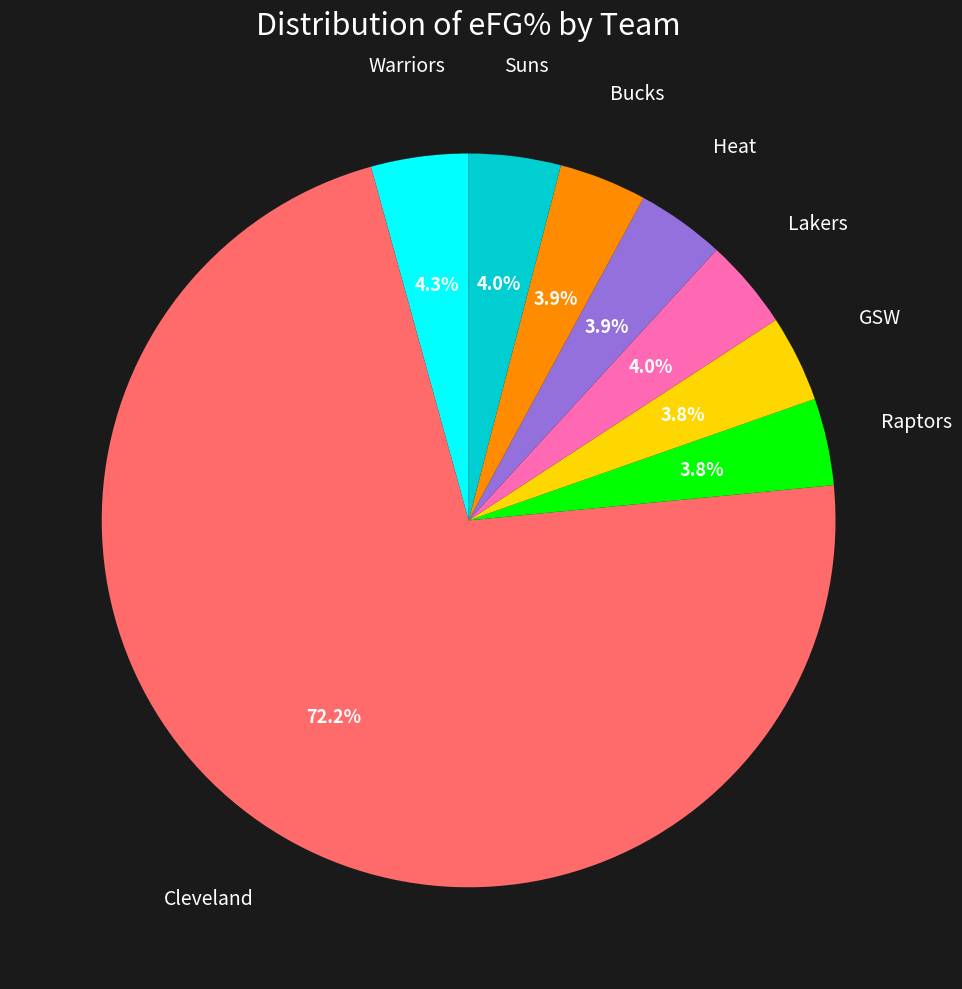

To the nearest percent, what is the average slice percentage?

12%